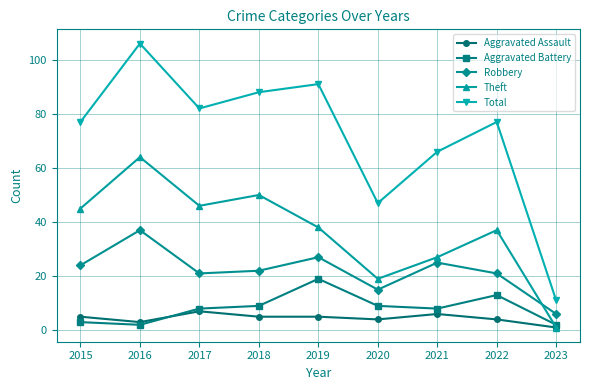

Rank the series at 2021 from lowest to highest value.

Aggravated Assault, Aggravated Battery, Robbery, Theft, Total